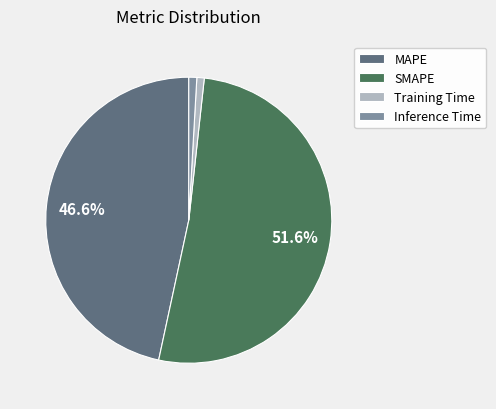

The MAPE slice represents 47% of the pie. True or false?

True